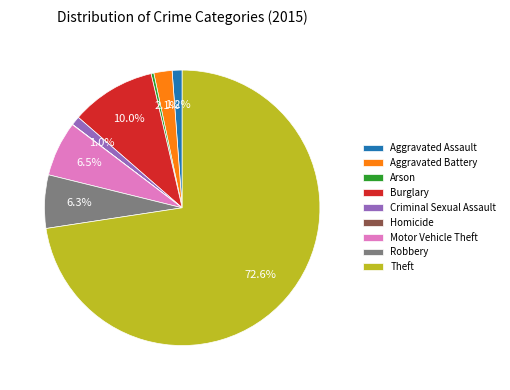

Approximately how many times larger is the value at Burglary compared to Arson?

30.9